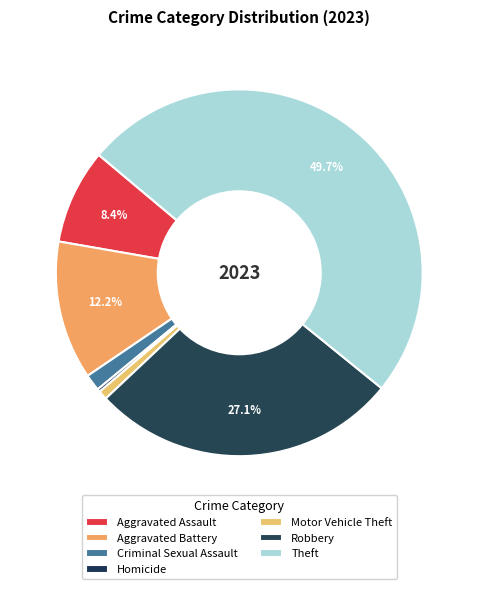

To the nearest percent, what percentage of the pie is Motor Vehicle Theft?

1%